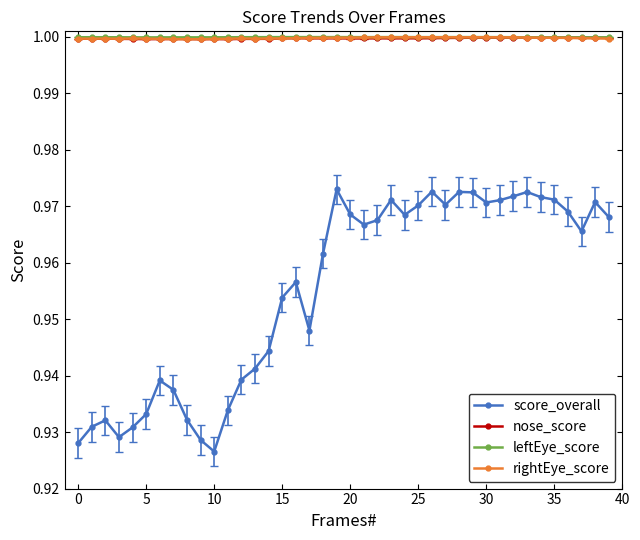

Which series has the largest range (max minus min)?

score_overall